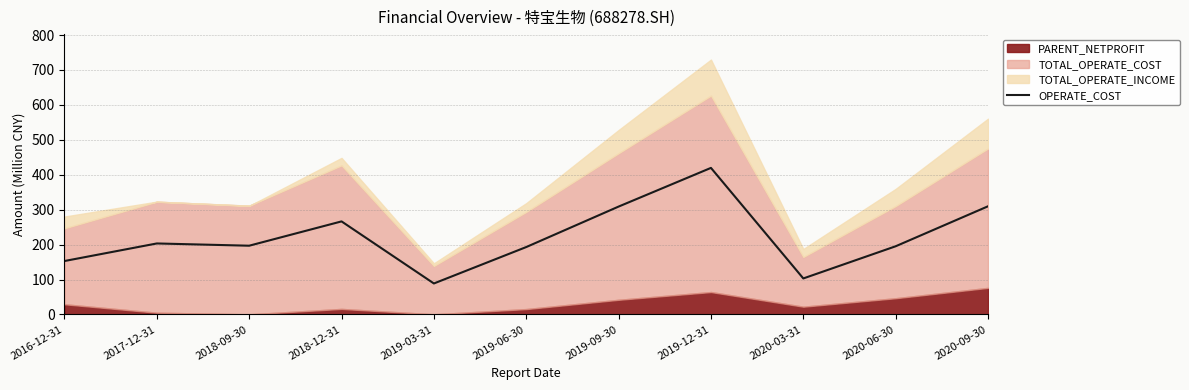

At which label is the value closest to 254?

2018-12-31